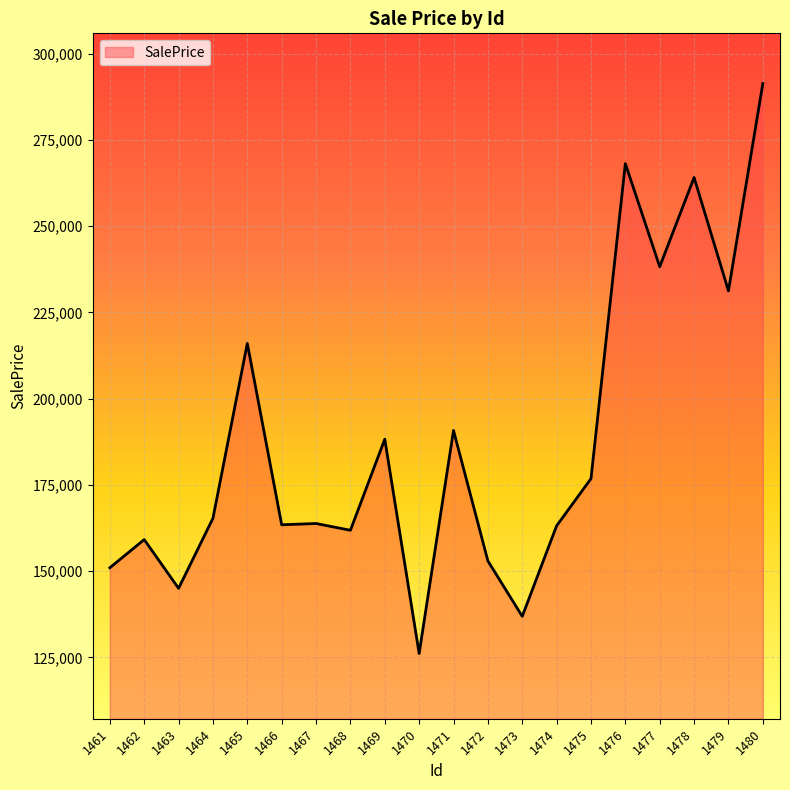

What is the smallest value displayed?

126116.5